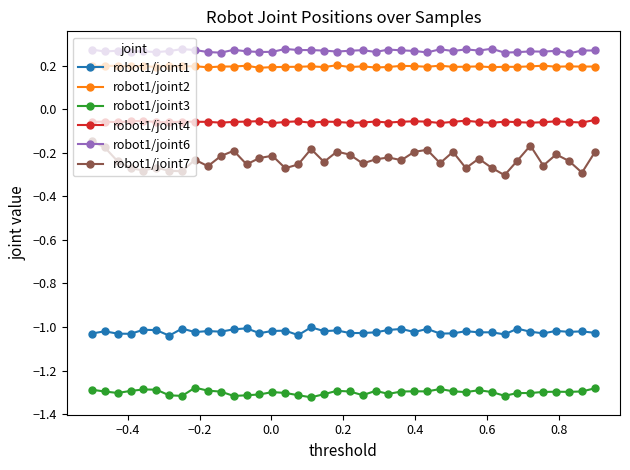

At how many categories does at least one series exceed 0?

40